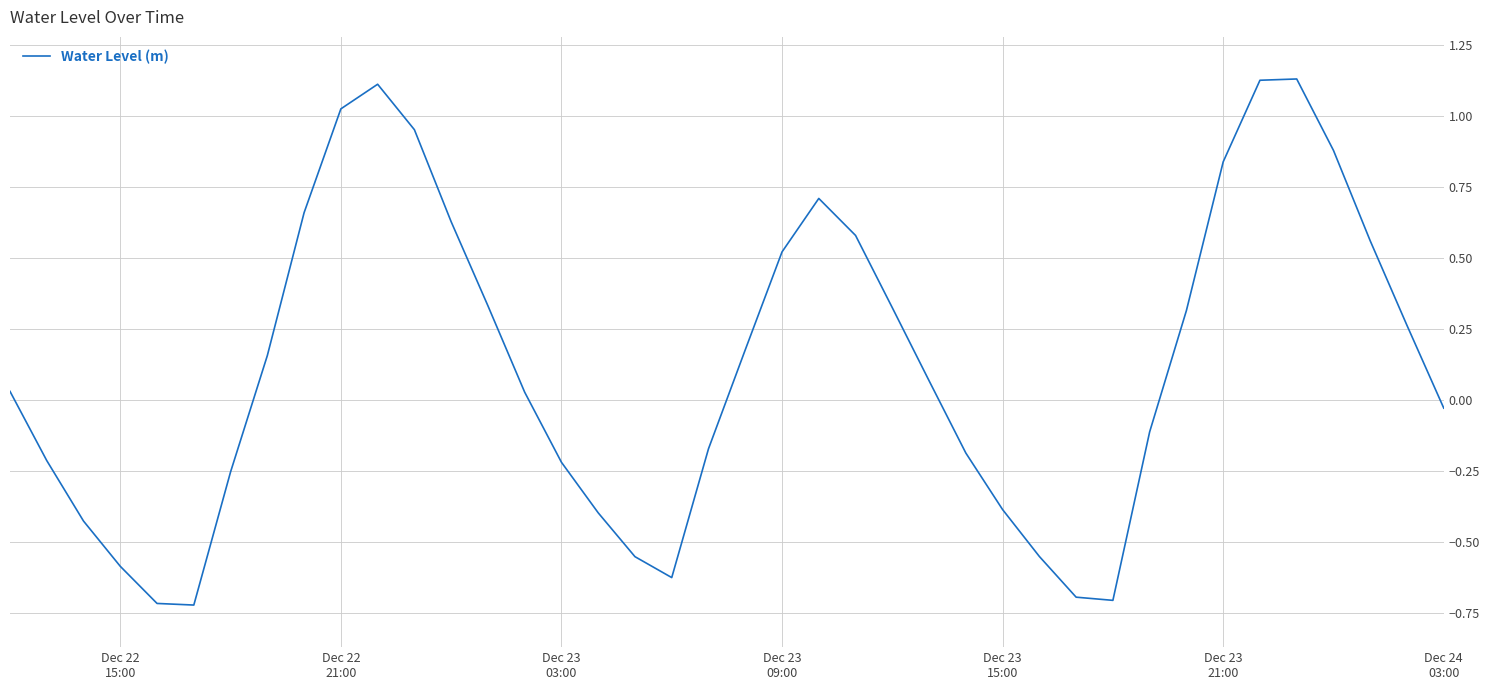

How many points are lower than both their immediate neighbors (excluding endpoints)?

3